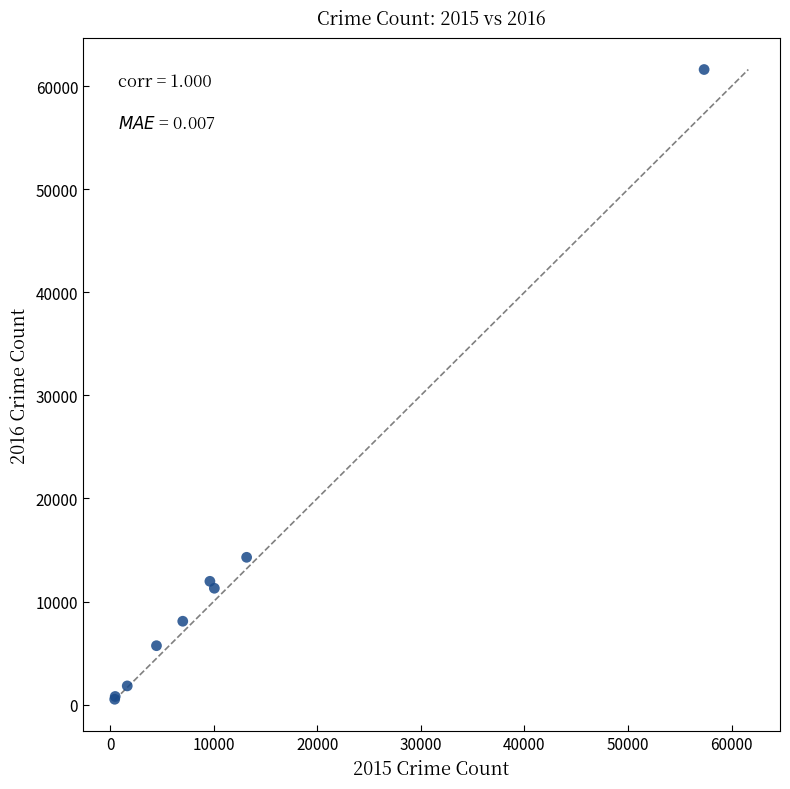

What Y value in the scatter plot is closest to 31066?

14289